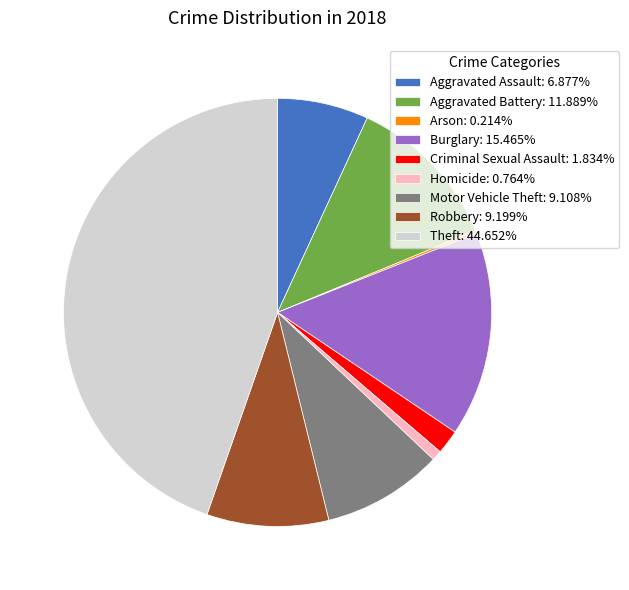

Is there any slice that represents more than half of the pie?

No